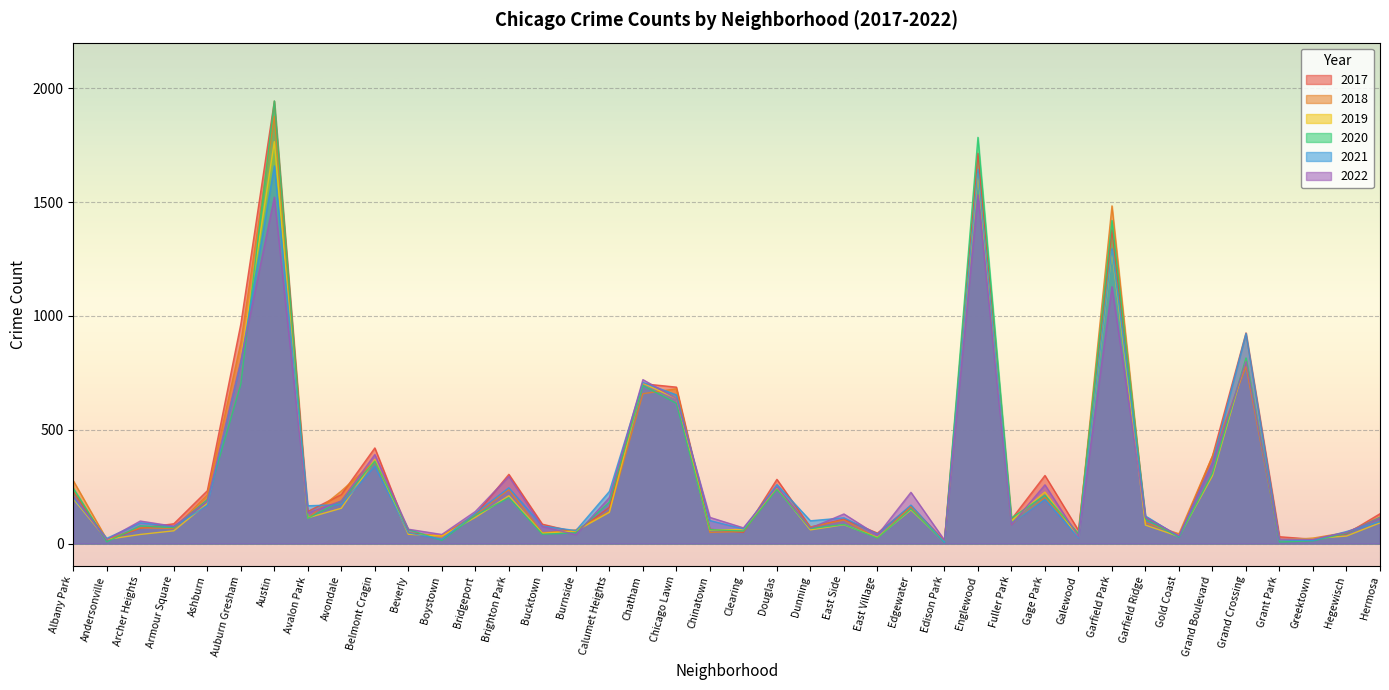

What position from the left is Andersonville?

2